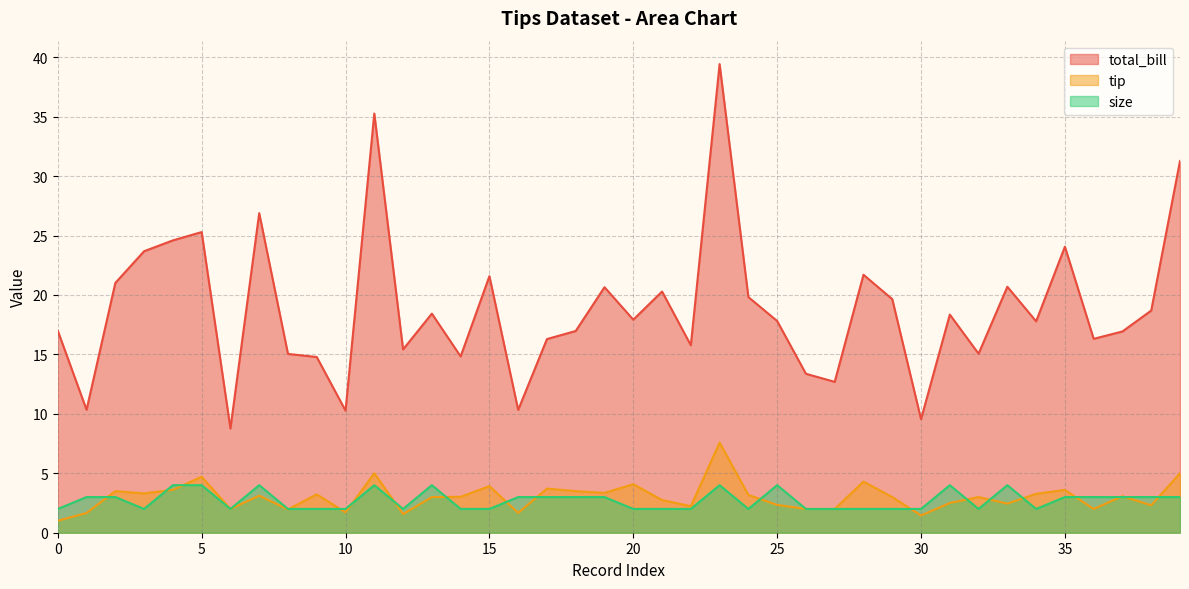

Reading left to right, list all the values displayed in this chart.

total_bill: 0=17.0	1=10.3	2=21.0	3=23.7	4=24.6	5=25.3	6=8.8	7=26.9	8=15.0	9=14.8	10=10.3	11=35.3	12=15.4	13=18.4	14=14.8	15=21.6	16=10.3	17=16.3	18=17.0	19=20.6	20=17.9	21=20.3	22=15.8	23=39.4	24=19.8	25=17.8	26=13.4	27=12.7	28=21.7	29=19.6	30=9.6	31=18.4	32=15.1	33=20.7	34=17.8	35=24.1	36=16.3	37=16.9	38=18.7	39=31.3
tip: 0=1.0	1=1.7	2=3.5	3=3.3	4=3.6	5=4.7	6=2.0	7=3.1	8=2.0	9=3.2	10=1.7	11=5.0	12=1.6	13=3.0	14=3.0	15=3.9	16=1.7	17=3.7	18=3.5	19=3.4	20=4.1	21=2.8	22=2.2	23=7.6	24=3.2	25=2.3	26=2.0	27=2.0	28=4.3	29=3.0	30=1.4	31=2.5	32=3.0	33=2.5	34=3.3	35=3.6	36=2.0	37=3.1	38=2.3	39=5.0
size: 0=2.0	1=3.0	2=3.0	3=2.0	4=4.0	5=4.0	6=2.0	7=4.0	8=2.0	9=2.0	10=2.0	11=4.0	12=2.0	13=4.0	14=2.0	15=2.0	16=3.0	17=3.0	18=3.0	19=3.0	20=2.0	21=2.0	22=2.0	23=4.0	24=2.0	25=4.0	26=2.0	27=2.0	28=2.0	29=2.0	30=2.0	31=4.0	32=2.0	33=4.0	34=2.0	35=3.0	36=3.0	37=3.0	38=3.0	39=3.0